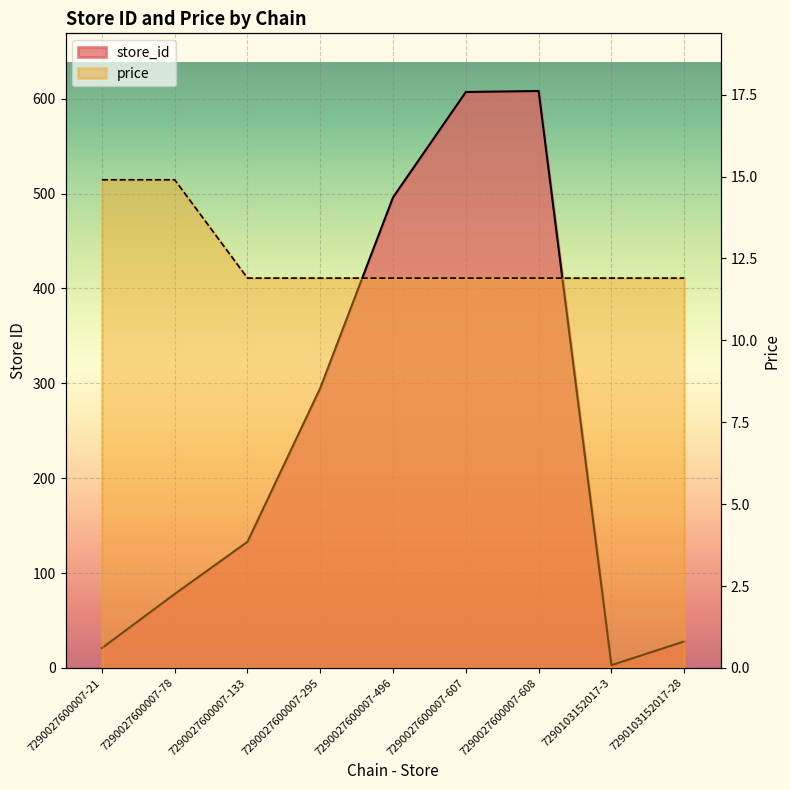

Between 7290027600007-295 and 7290103152017-3, which series saw the biggest shift?

store_id